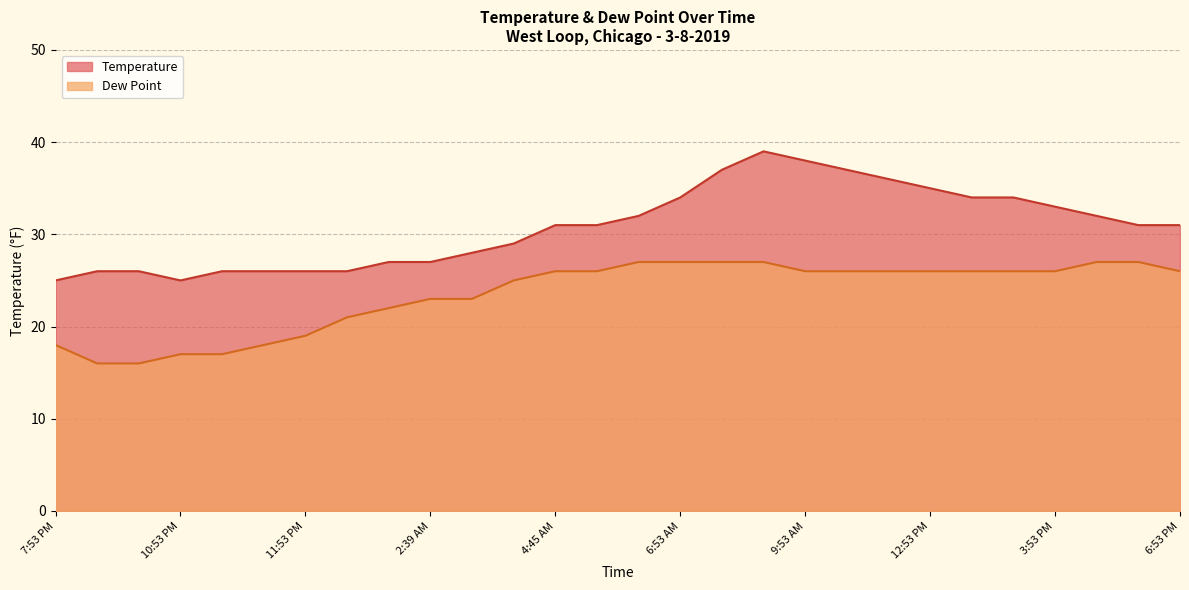

The value of Temperature at 12:53 AM is 26. True or false?

True